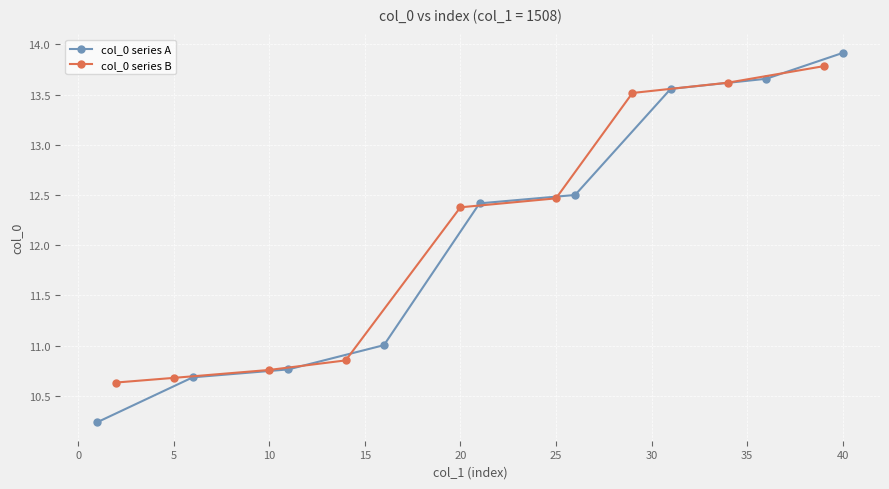

Rank the series by their average value, from highest to lowest.

col_0 series A, col_0 series B